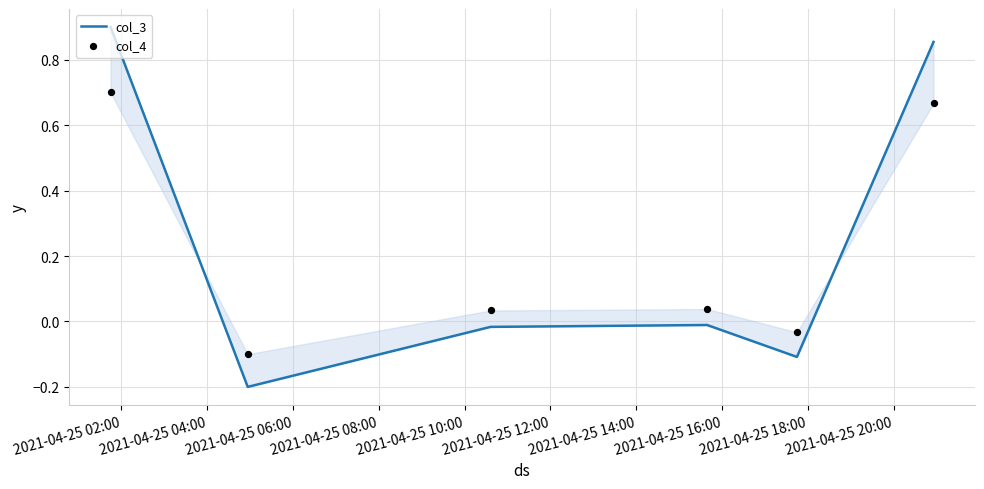

Which series reaches the minimum Y coordinate?

col_3